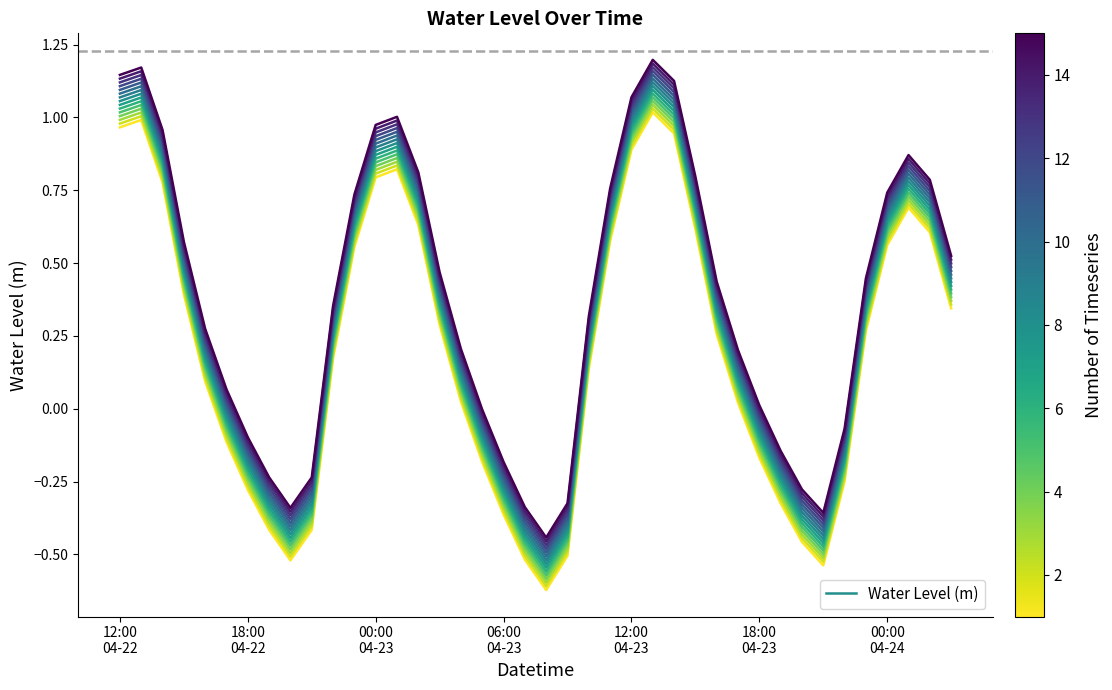

Reading right to left, list all the values displayed in this chart.

0.3	0.6	0.7	0.6	0.3	-0.2	-0.5	-0.5	-0.3	-0.2	0.0	0.3	0.6	0.9	1.0	0.9	0.6	0.1	-0.5	-0.6	-0.5	-0.4	-0.2	0.0	0.3	0.6	0.8	0.8	0.6	0.2	-0.4	-0.5	-0.4	-0.3	-0.1	0.1	0.4	0.8	1.0	1.0